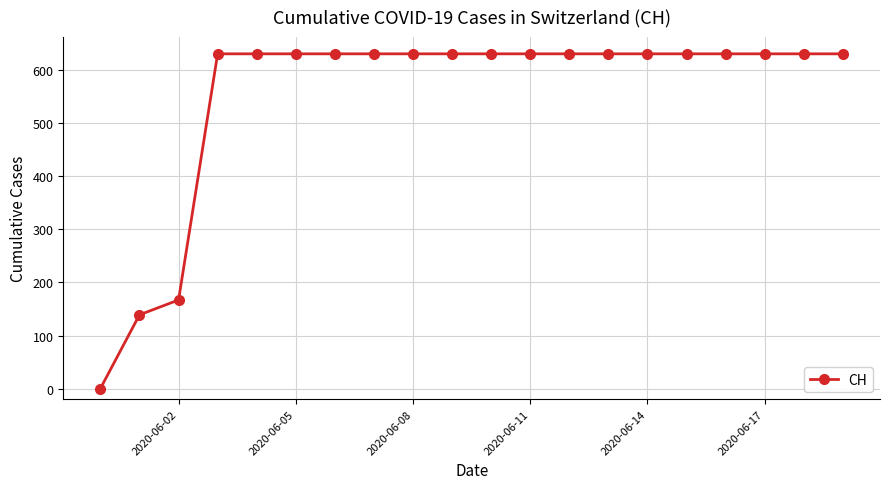

What is the difference between the second highest and minimum values?

631